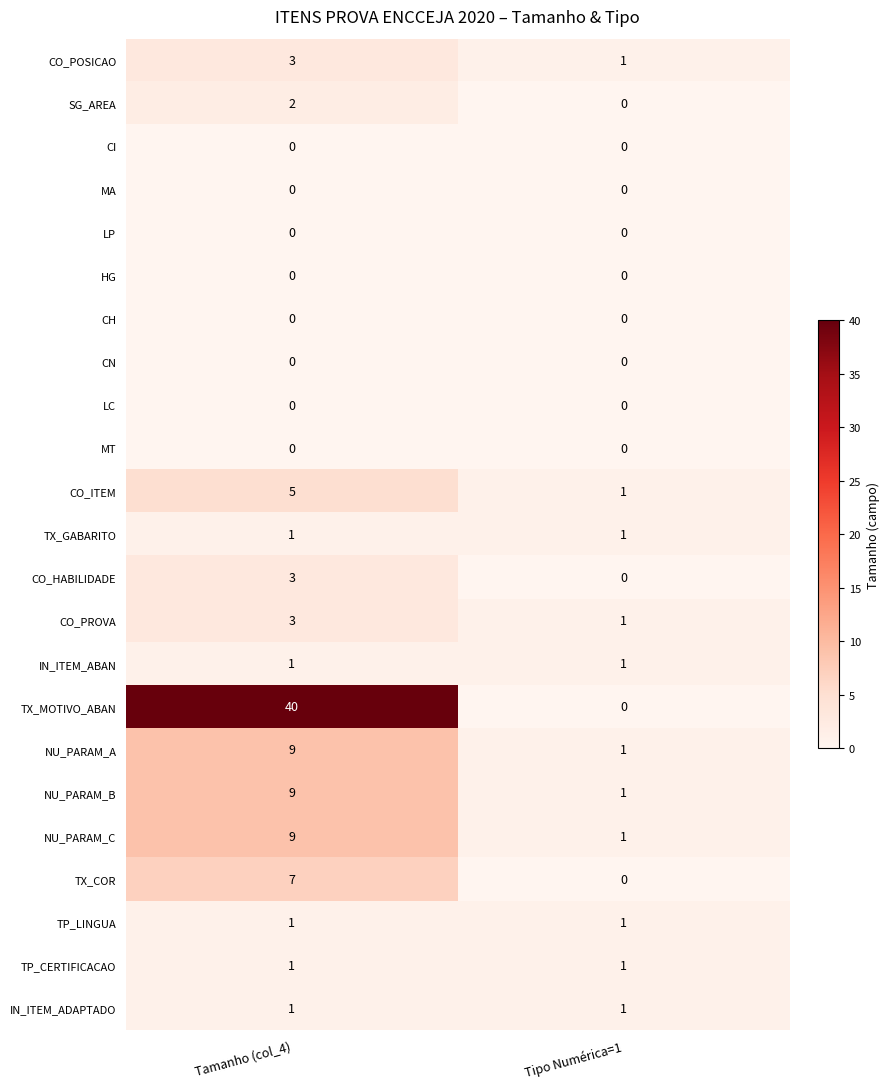

The value of TX_MOTIVO_ABAN at Tamanho (col_4) is 57. True or false?

False